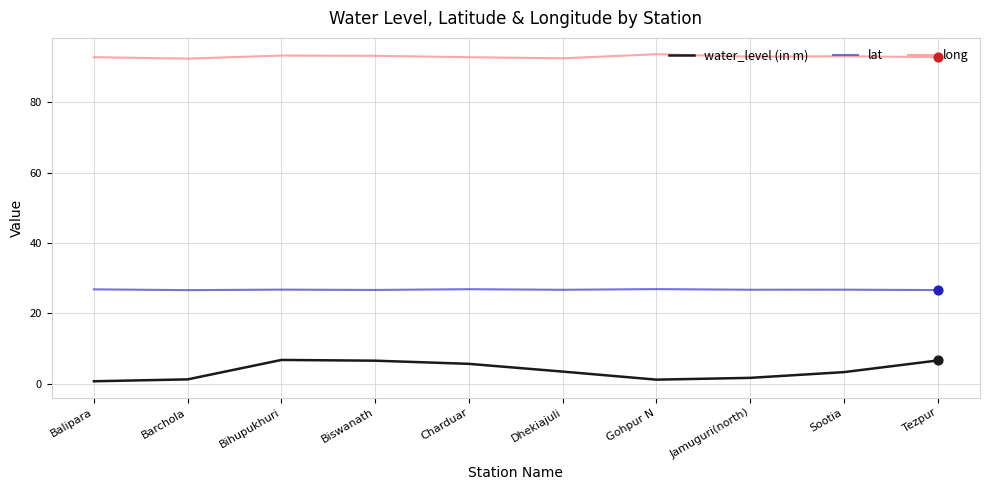

Which series has the largest range (max minus min)?

water_level (in m)